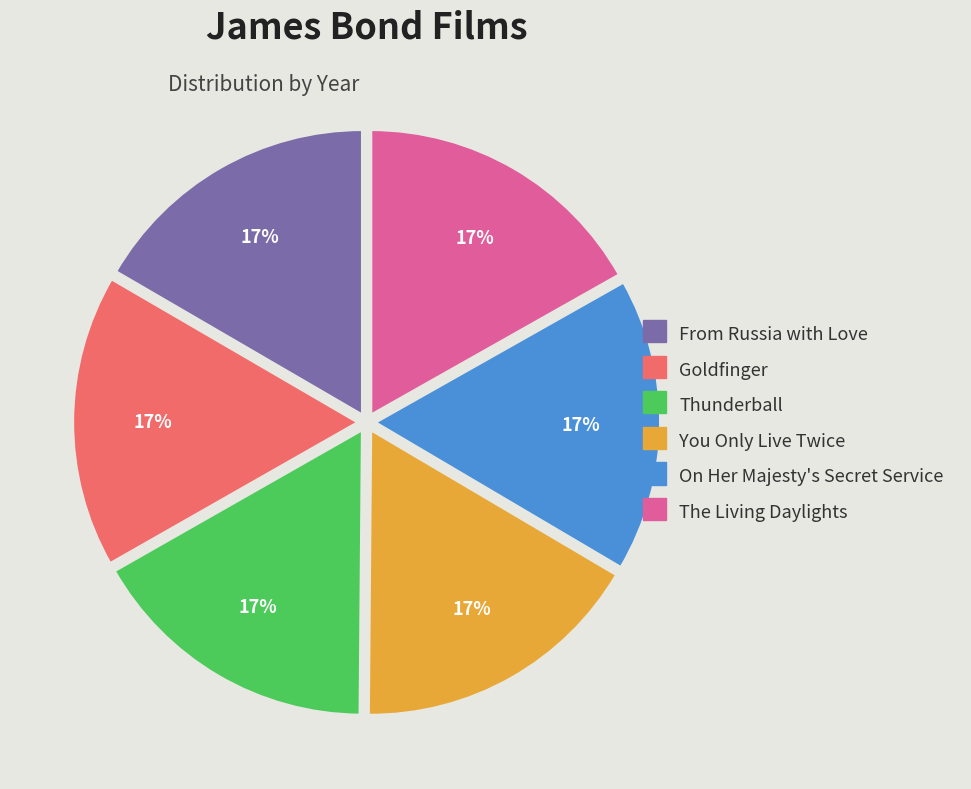

What is the ratio of the value at From Russia with Love to the value at Goldfinger?

1.0